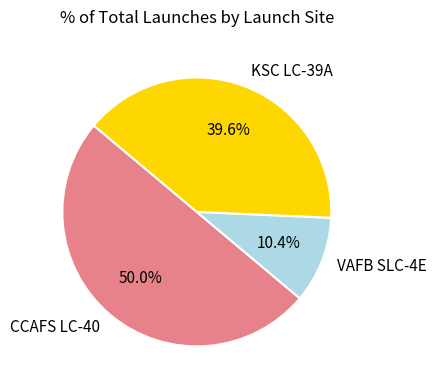

Is VAFB SLC-4E the majority of the pie?

No